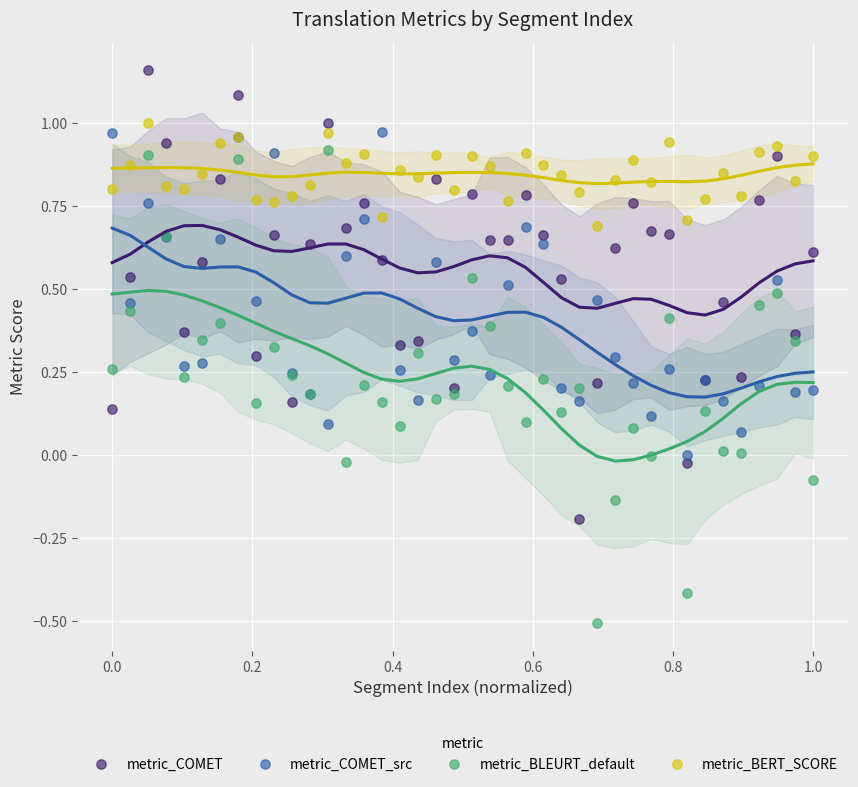

Which series contains the highest Y value?

metric_COMET